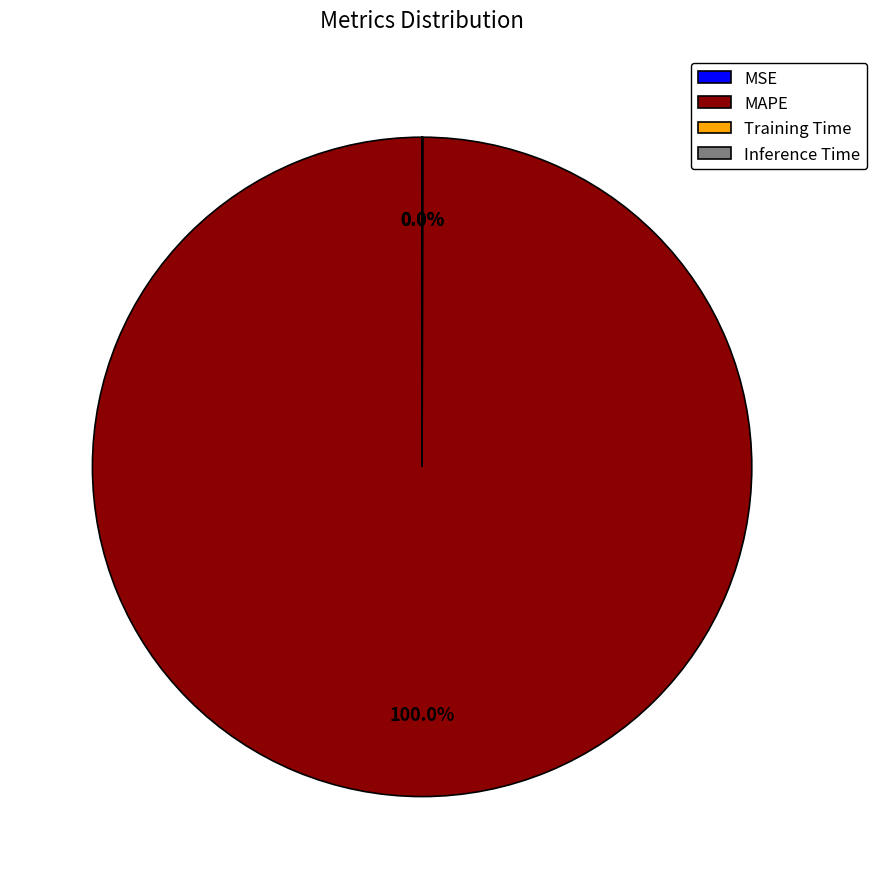

Does any single category account for the majority?

Yes